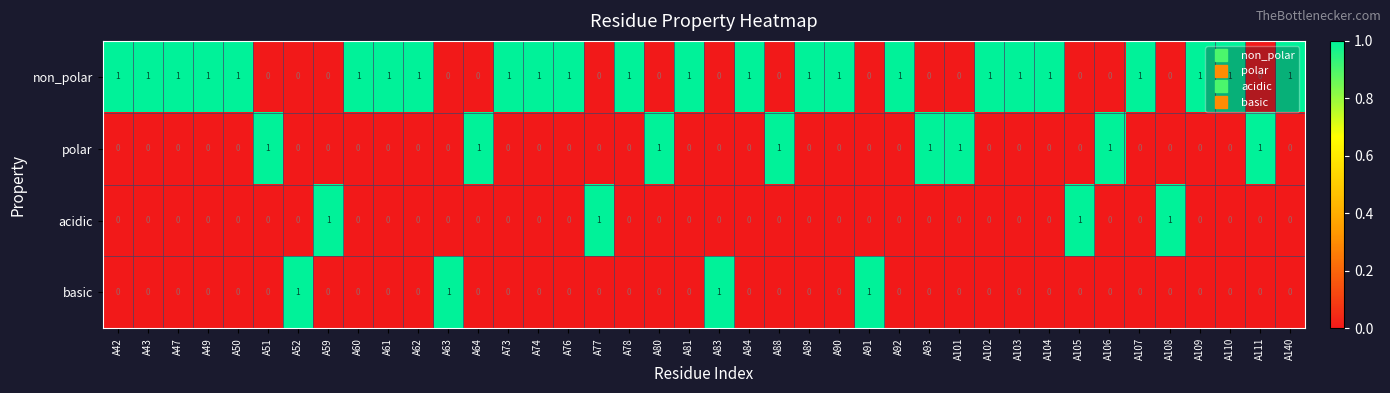

At how many categories does at least one series exceed 0?

40